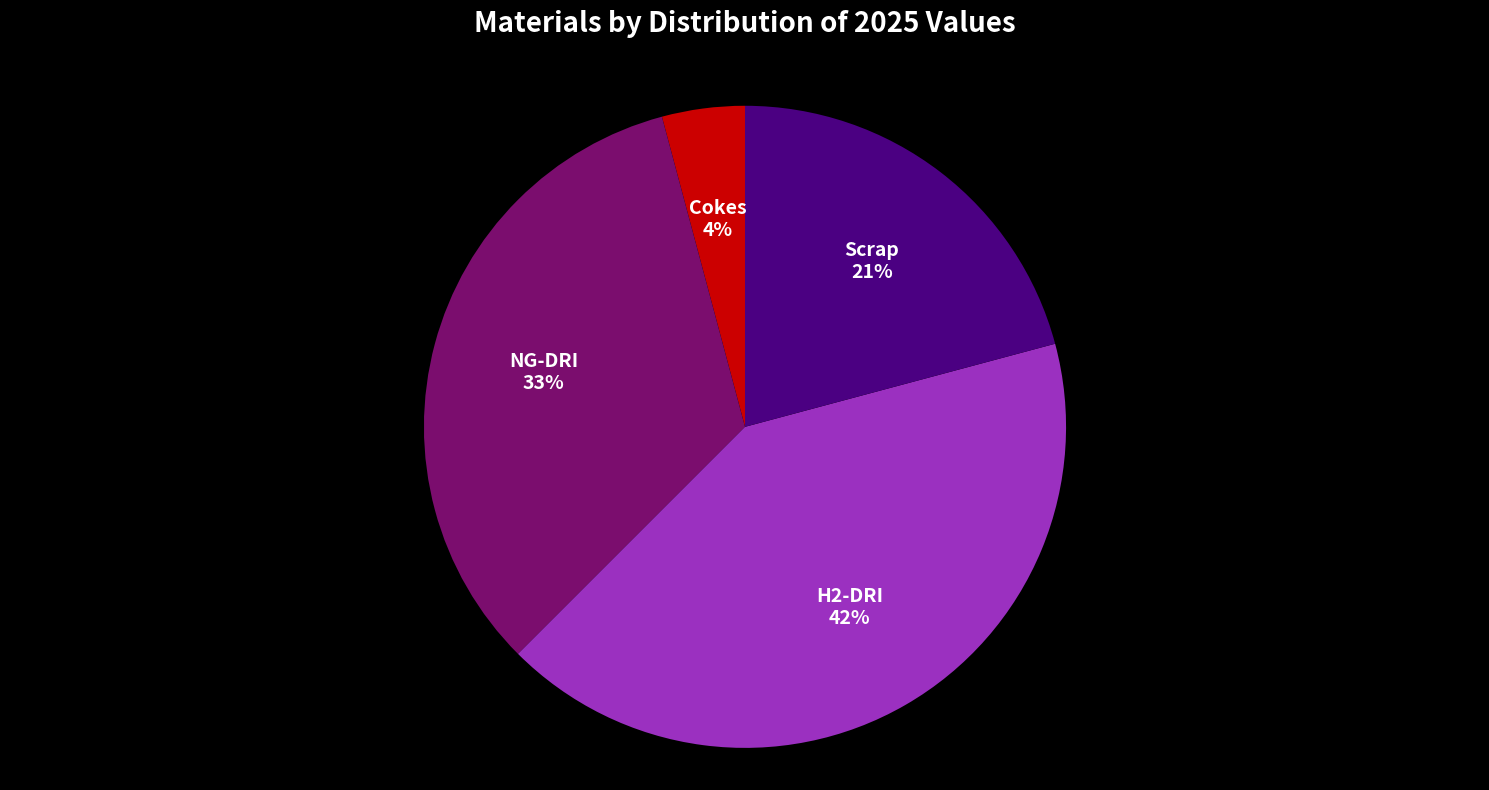

Rank the categories by value from lowest to highest.

Cokes, Scrap, NG-DRI, H2-DRI